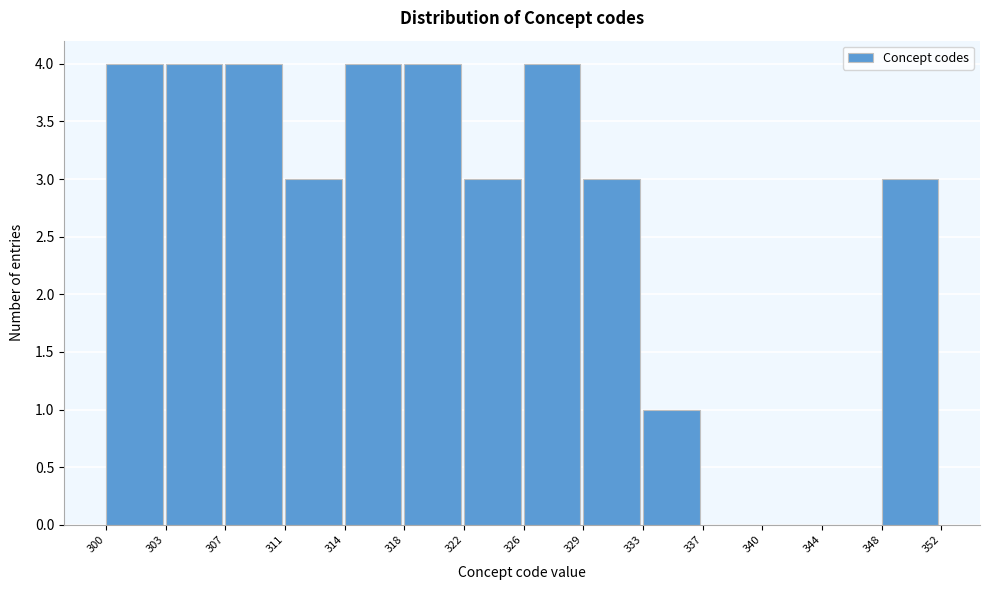

Reading left to right, what are all the values shown in this chart?

300=4	303=4	307=4	311=3	314=4	318=4	322=3	326=4	329=3	333=1	337=0	340=0	344=0	348=3